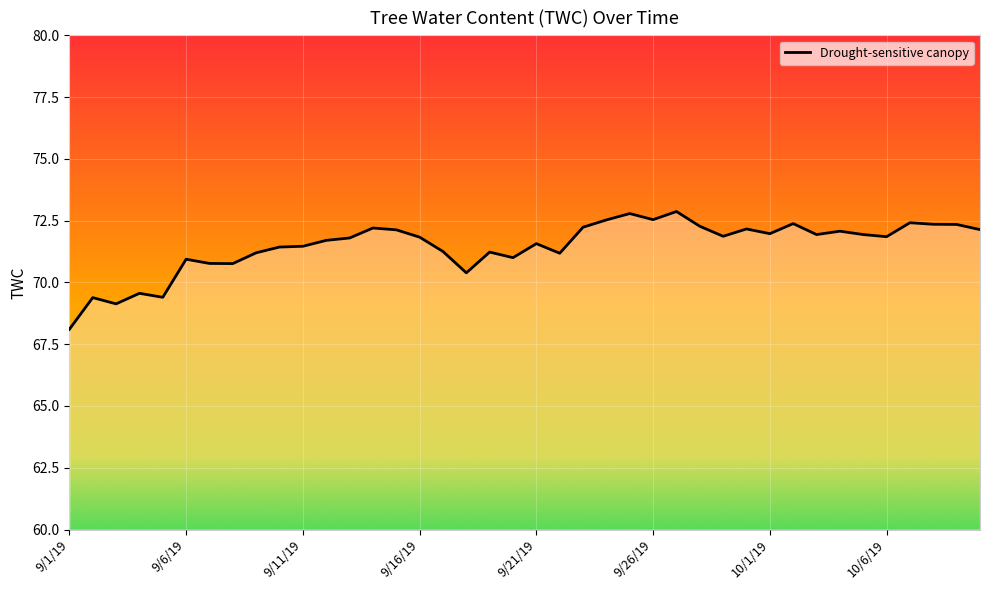

What is the change in value from 9/1/19 to 10/1/19?

+3.9